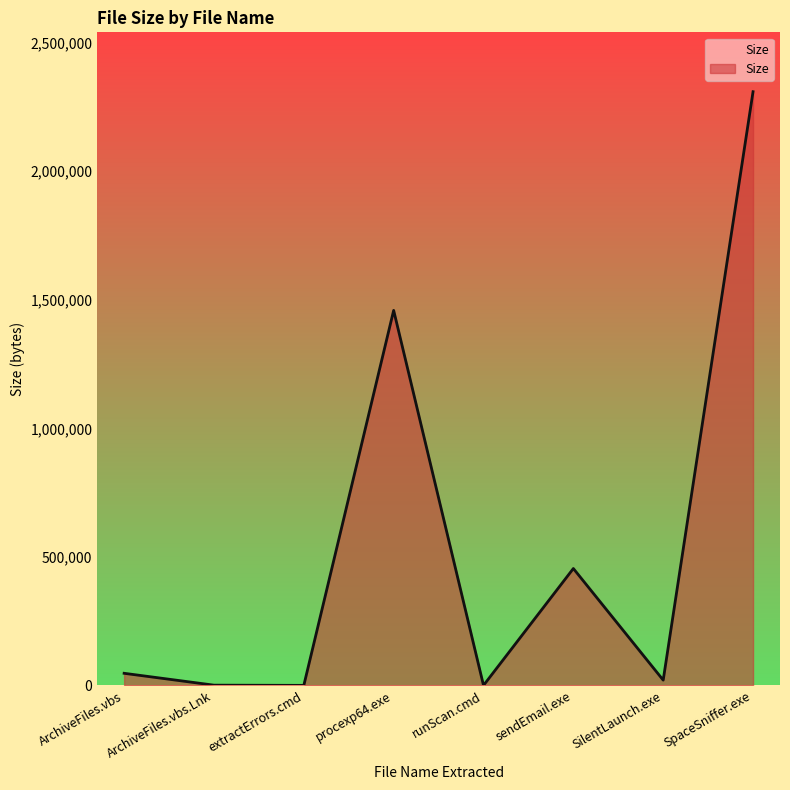

What is the sum of the values at runScan.cmd and sendEmail.exe?

454670